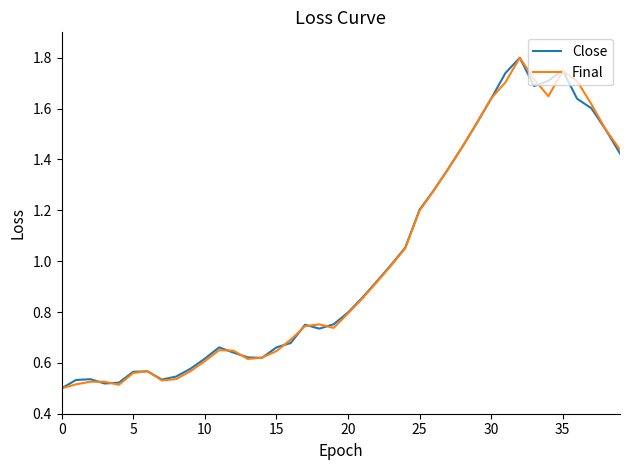

Rank the series by their maximum value, from lowest to highest.

Close, Final